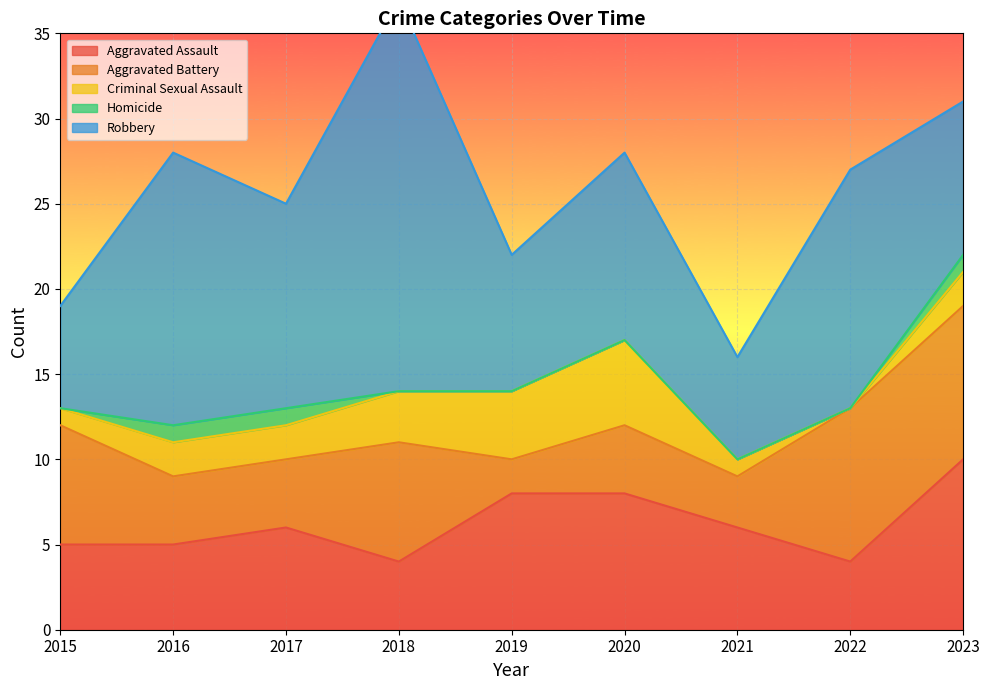

At which category does Aggravated Battery reach its first local valley?

2019